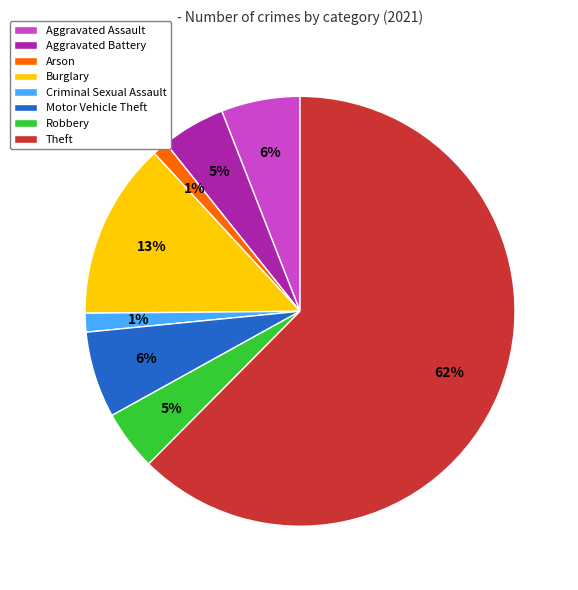

Which slice is the largest?

Theft